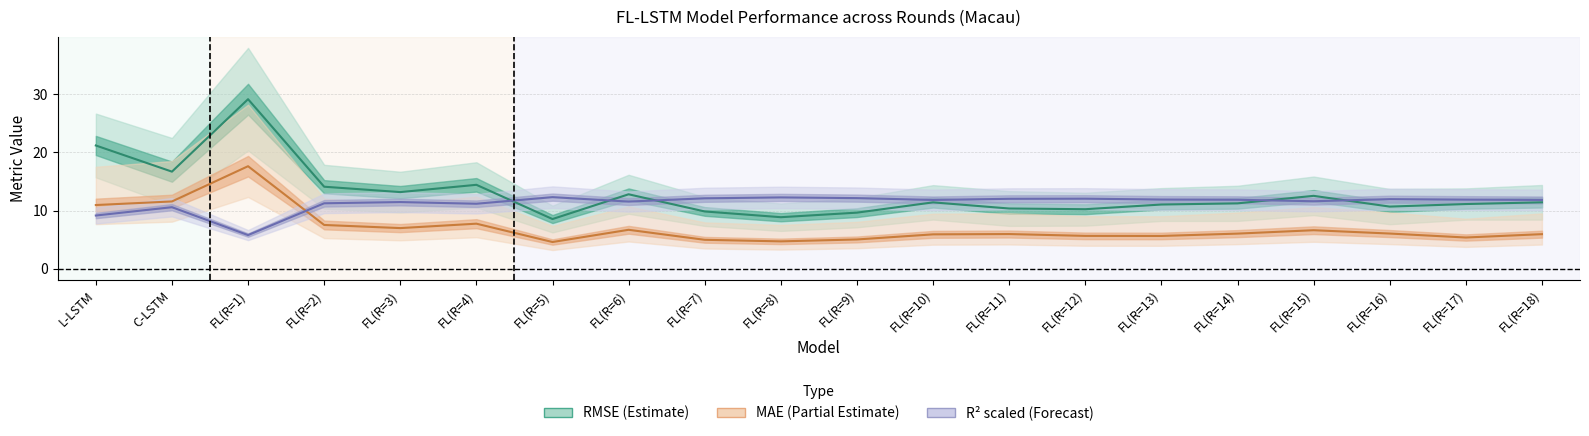

At which label does R² × mean(RMSE) first exceed 11?

FL(R=2)